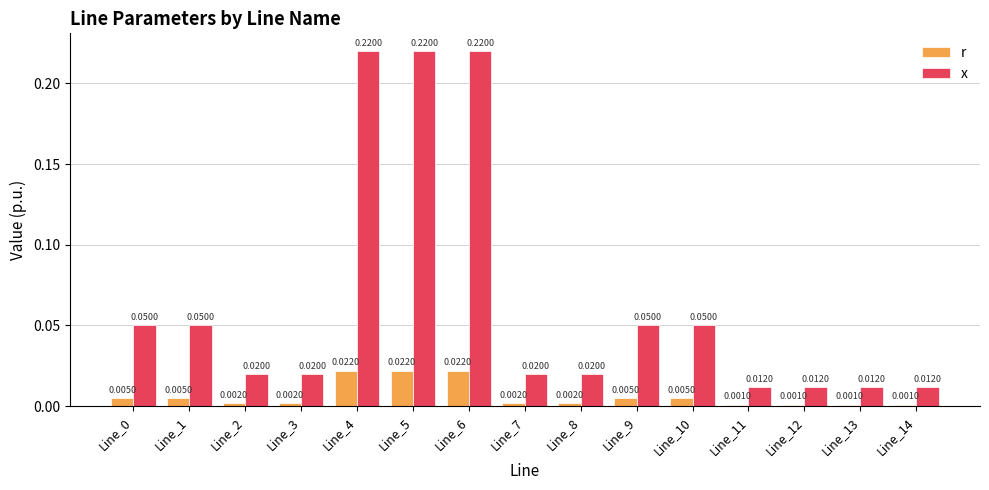

Which series has the largest range (max minus min)?

x